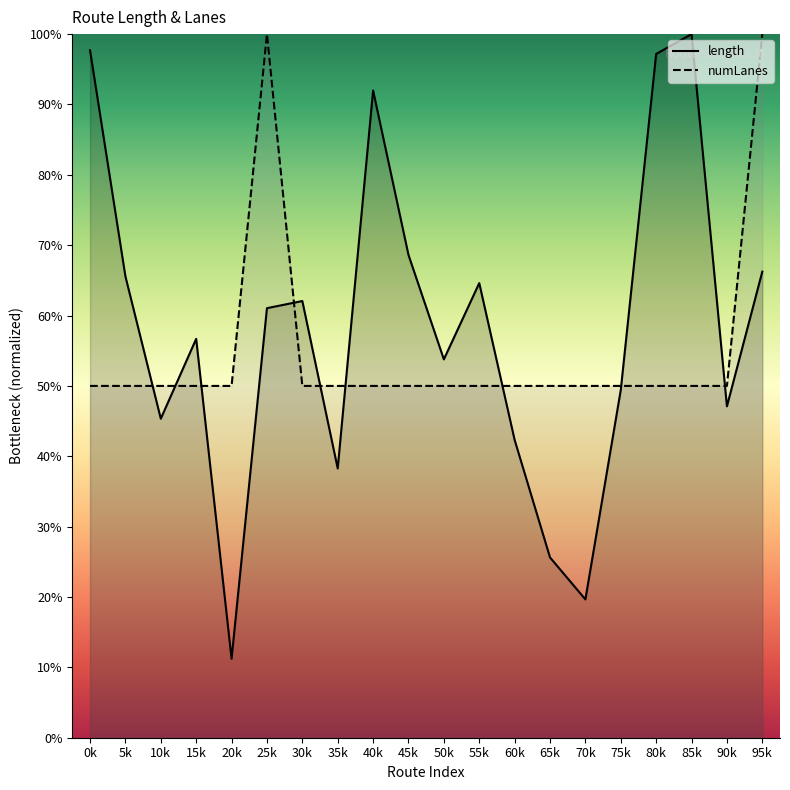

Count the number of data series in this chart.

2